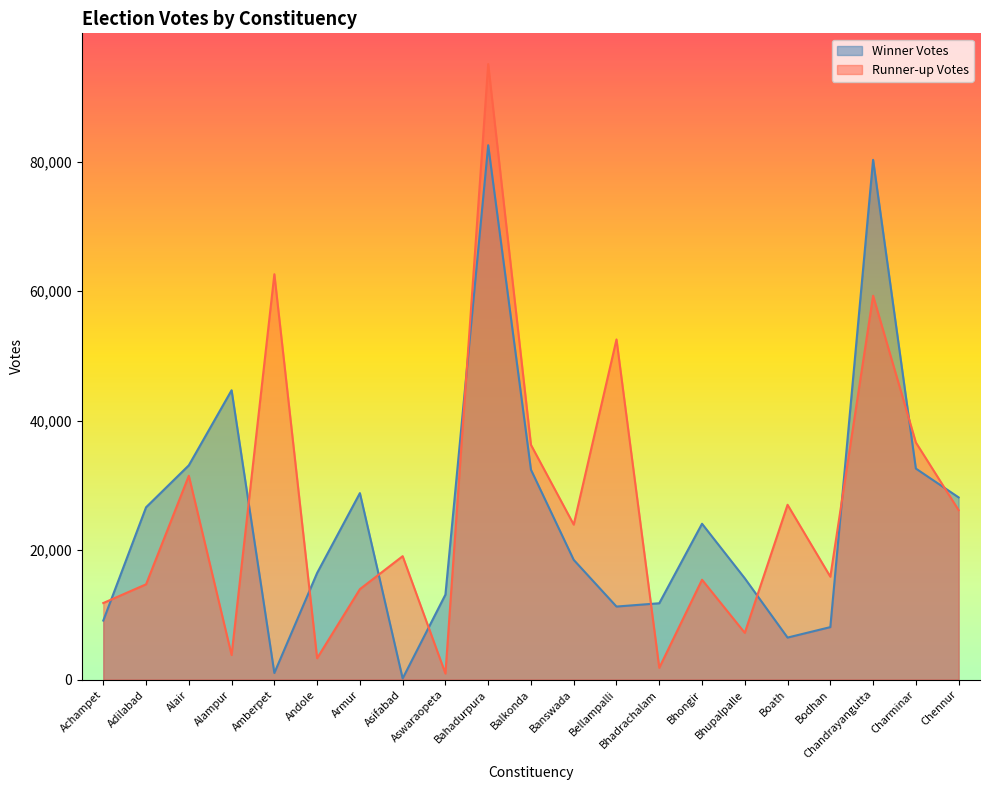

What is the highest value of the Winner Votes series?

82518